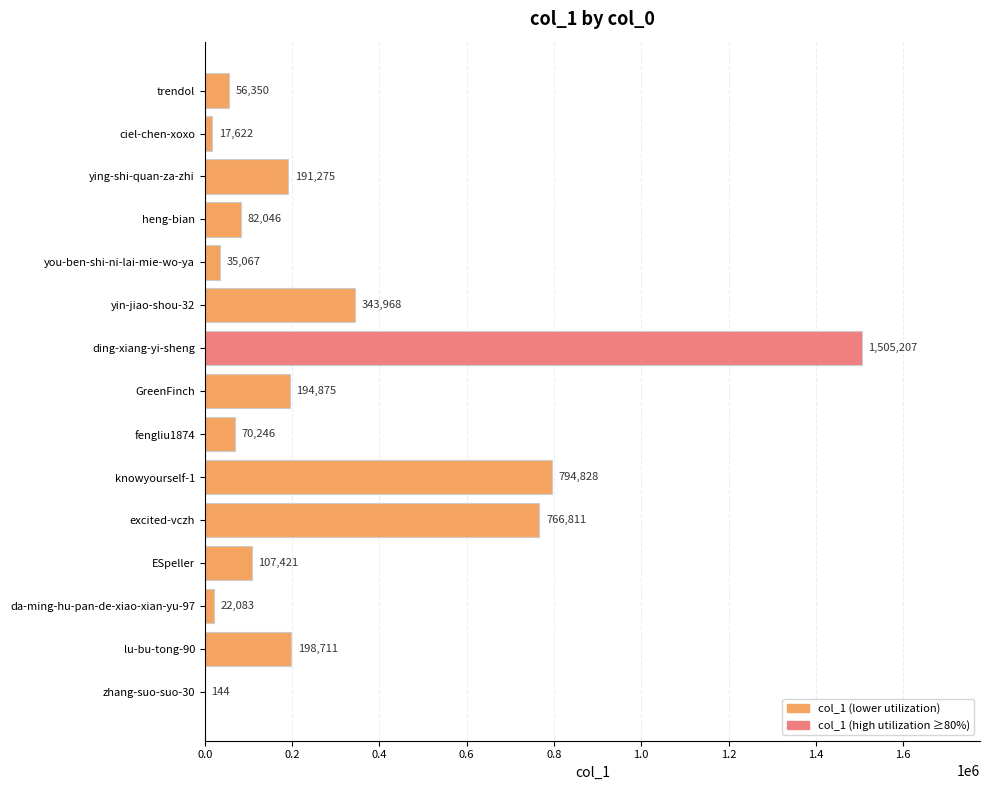

Between trendol and yin-jiao-shou-32, which is larger?

yin-jiao-shou-32